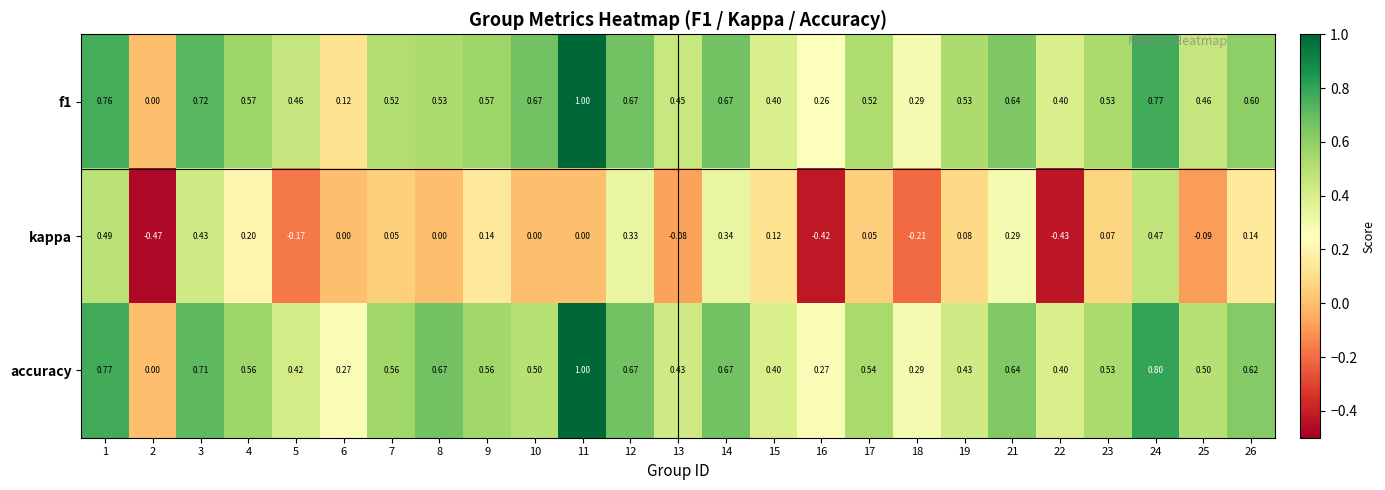

Which series changed the most between 2 and 25?

accuracy